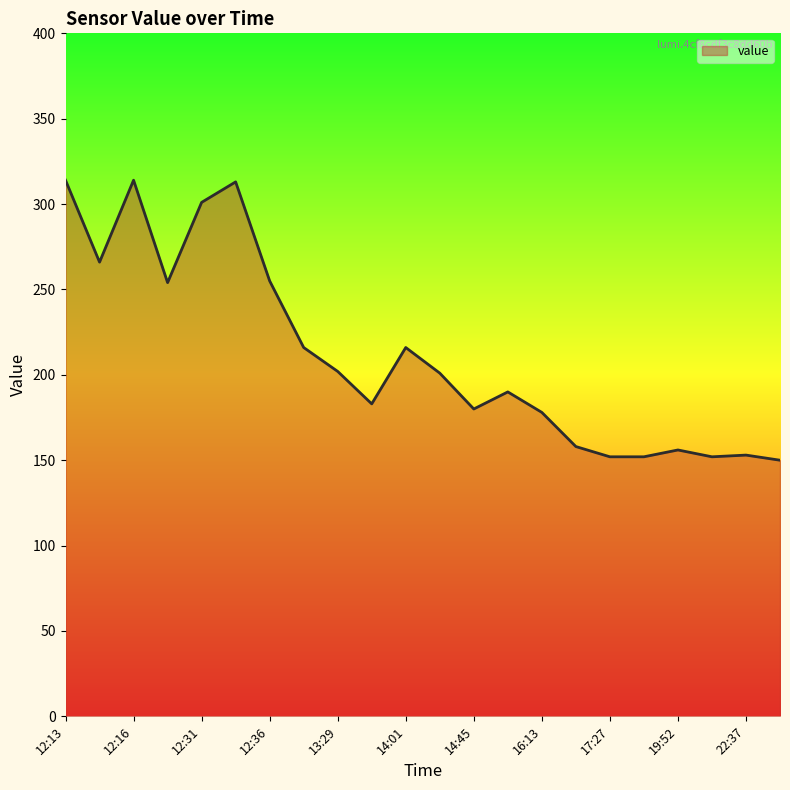

What is the greatest value displayed?

314